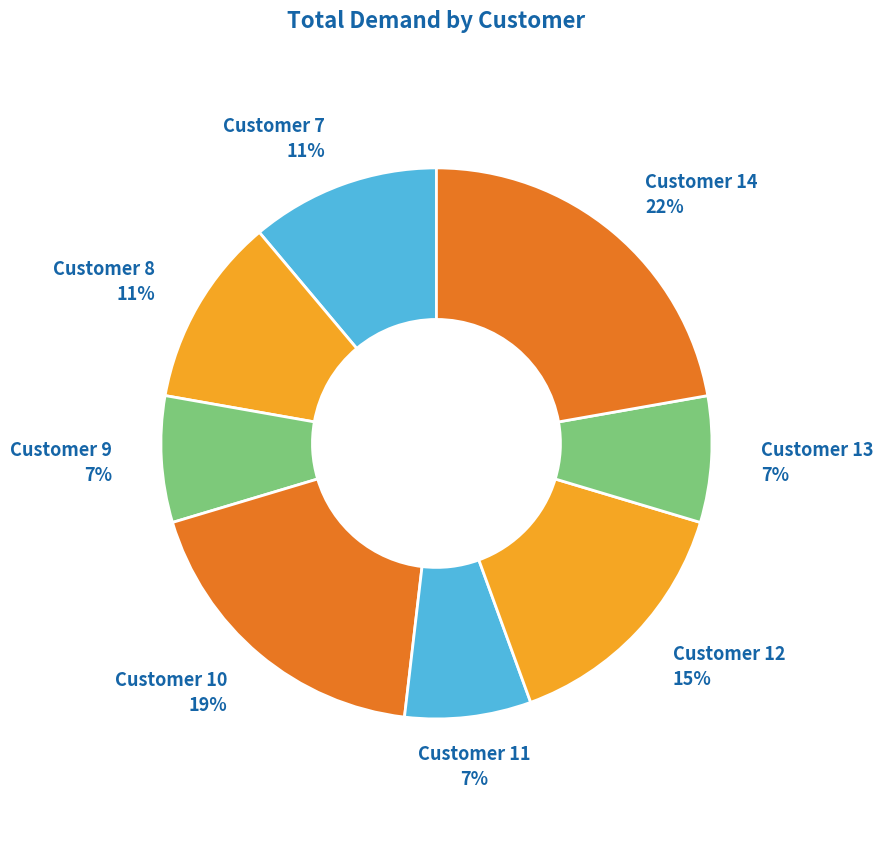

How many slices are in this pie chart?

8